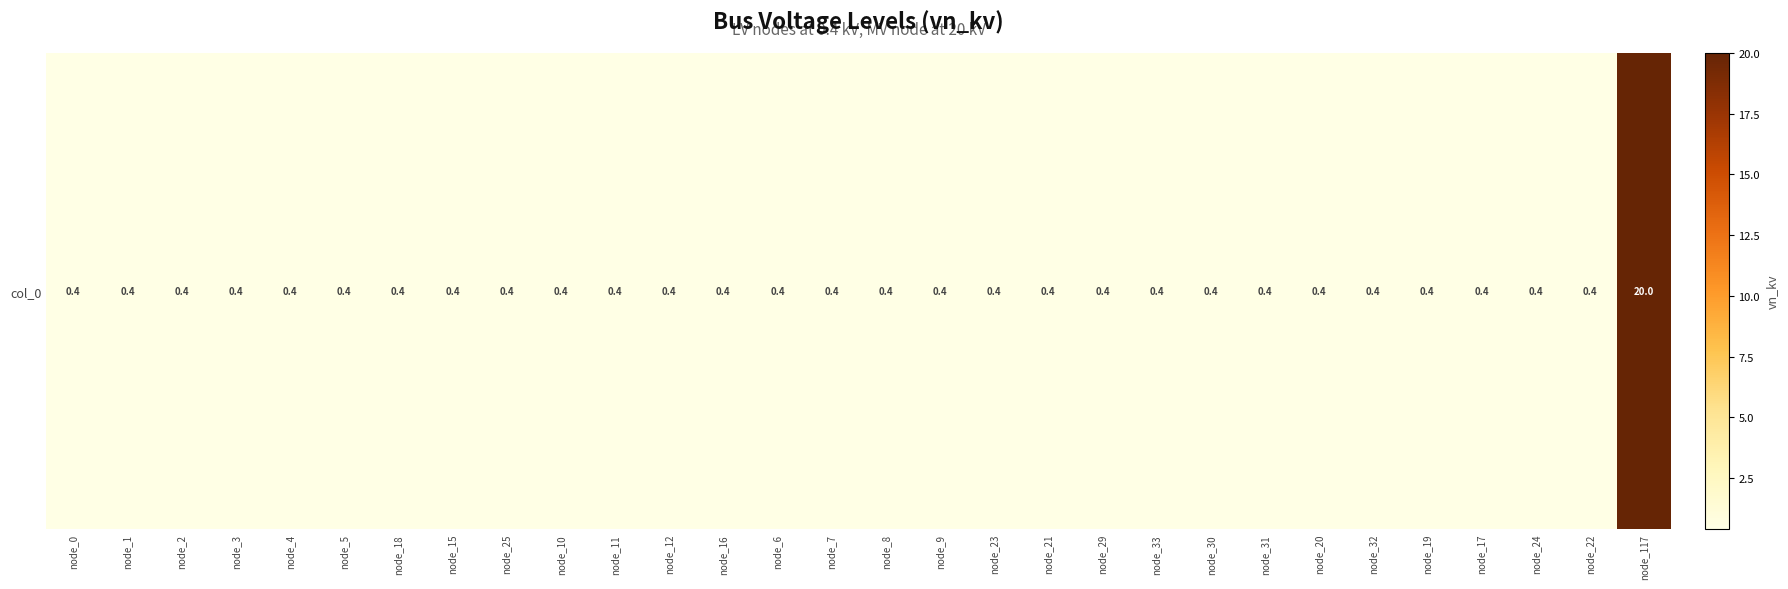

Which has a higher value, node_33 or node_0?

node_33